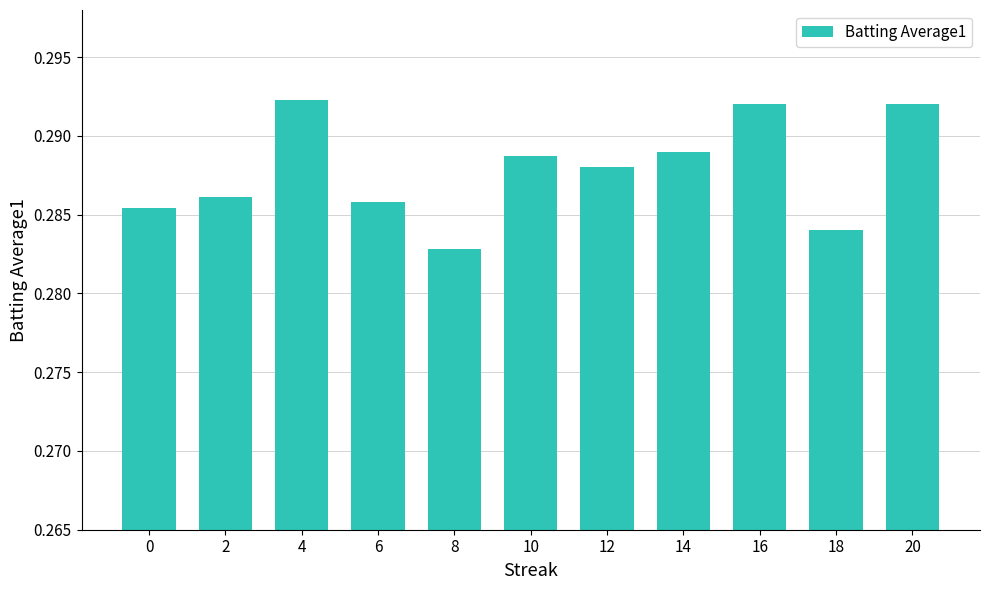

The chart shows a value of 0.5 at 2. True or false?

False